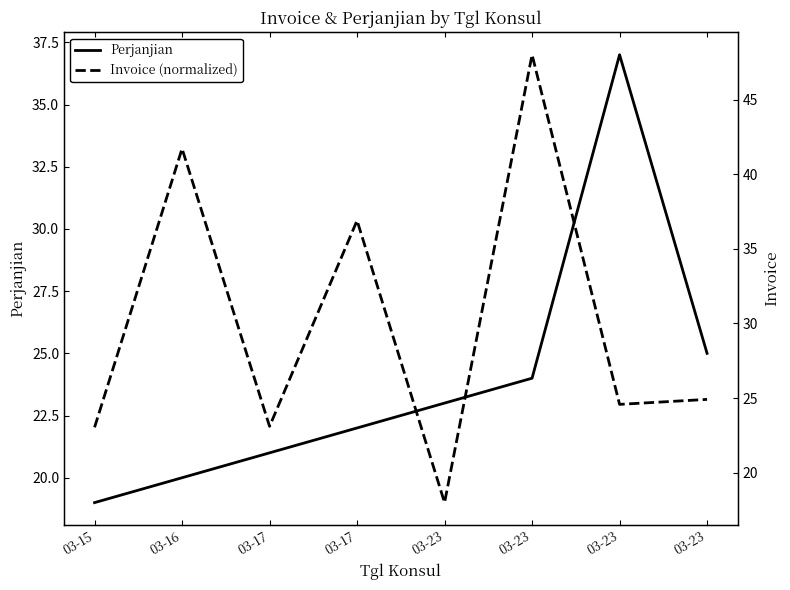

List the labels in order of Perjanjian value, smallest first.

03-15, 03-16, 03-17, 03-17, 03-23, 03-23, 03-23, 03-23